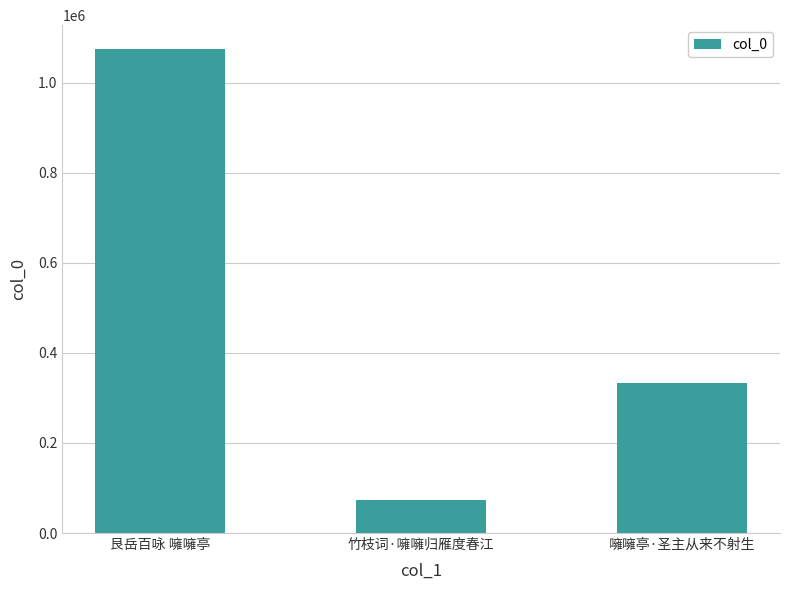

Rank the categories by value from lowest to highest.

竹枝词·噰噰归雁度春江, 噰噰亭·圣主从来不射生, 艮岳百咏 噰噰亭